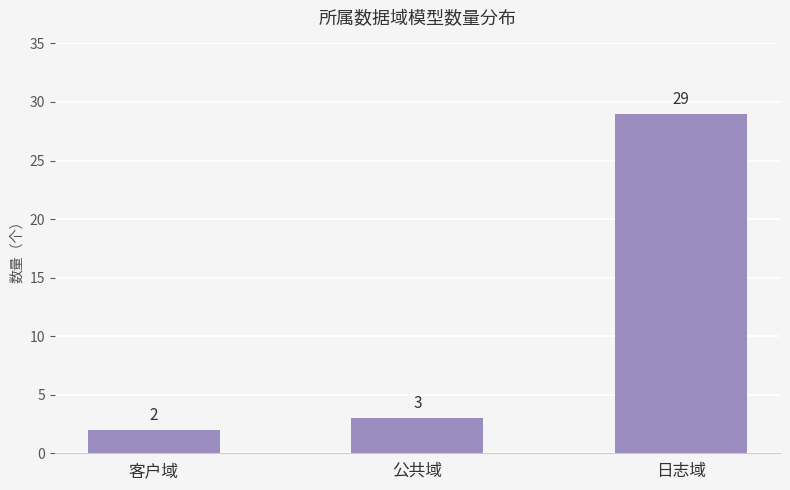

What is the label of the 3rd bar from the left?

日志域